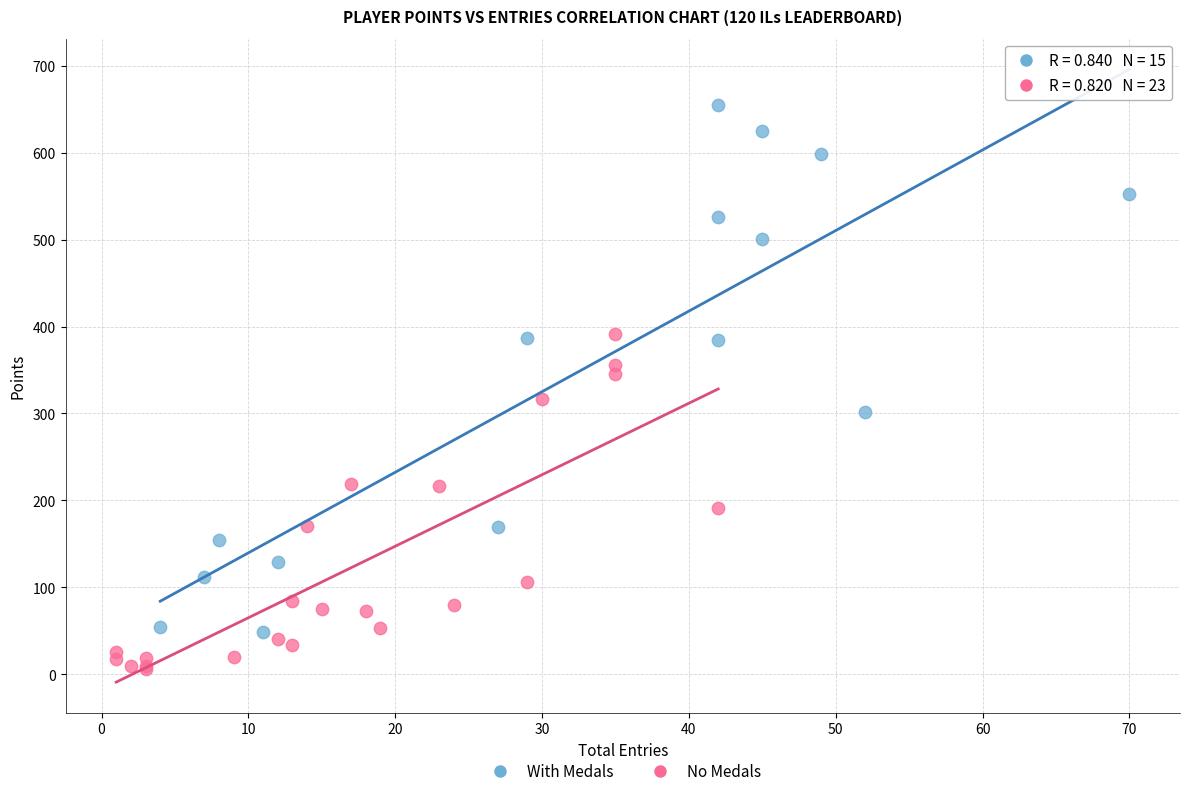

Which series reaches the minimum Y coordinate?

No Medals